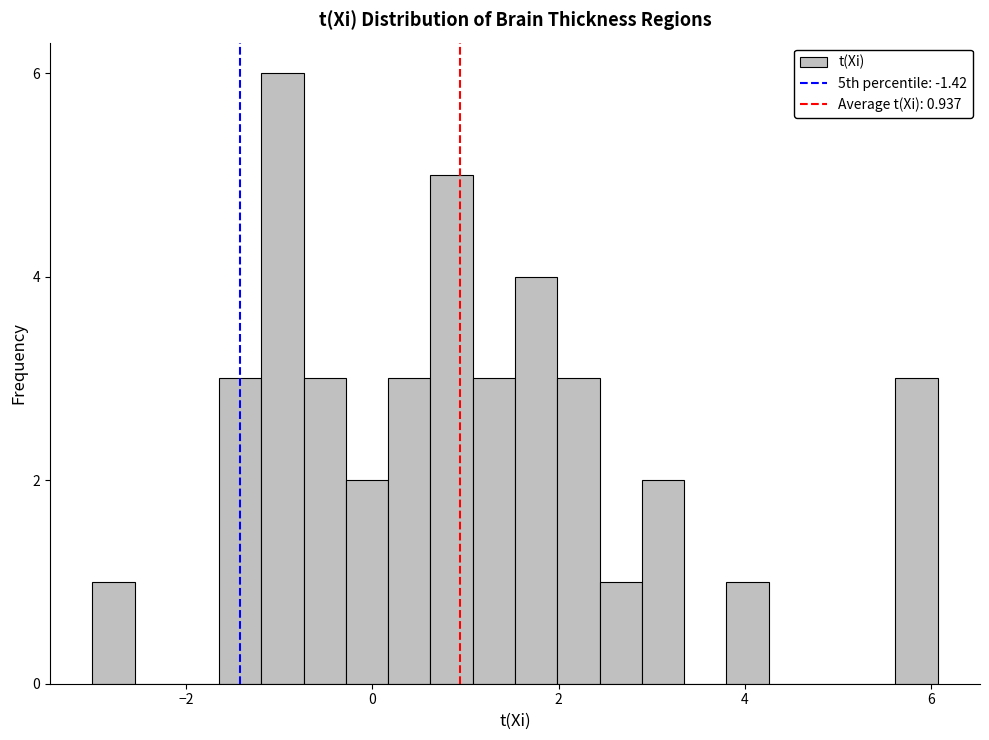

Around what value on the x-axis is the tallest bar? Give the approximate position of its centre, as read against the axis.

-1.0